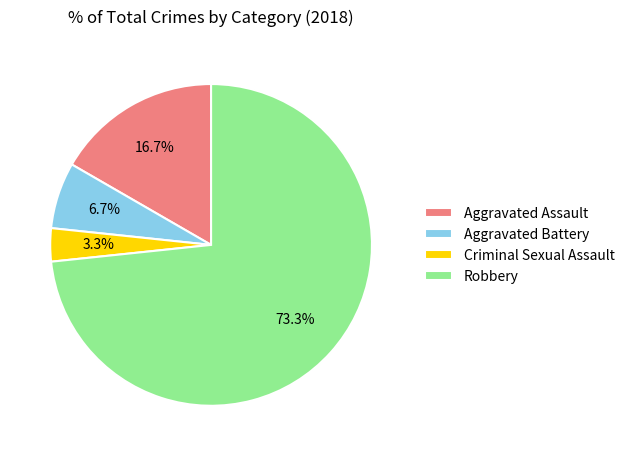

How many segments does this pie chart have?

4